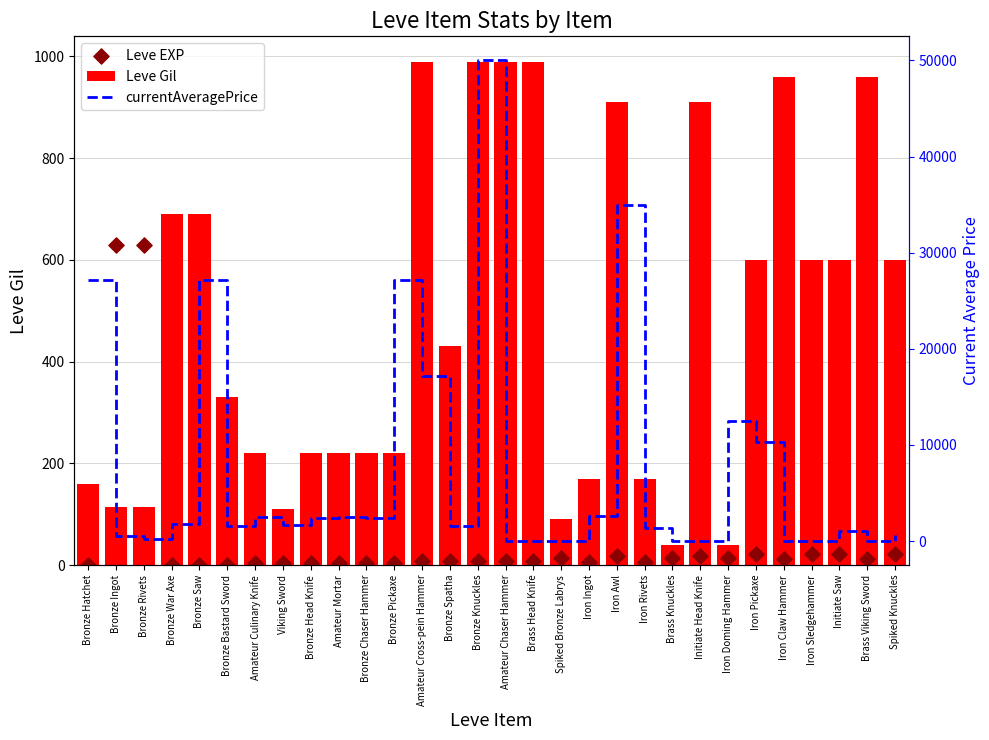

At which category is the sum across all series the highest?

Bronze Knuckles